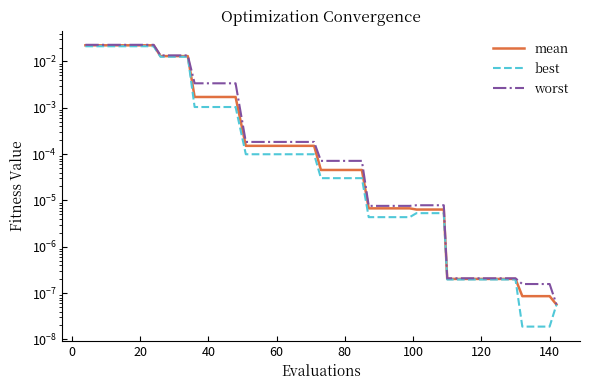

The mean series shows 0.0 at 20. True or false?

True